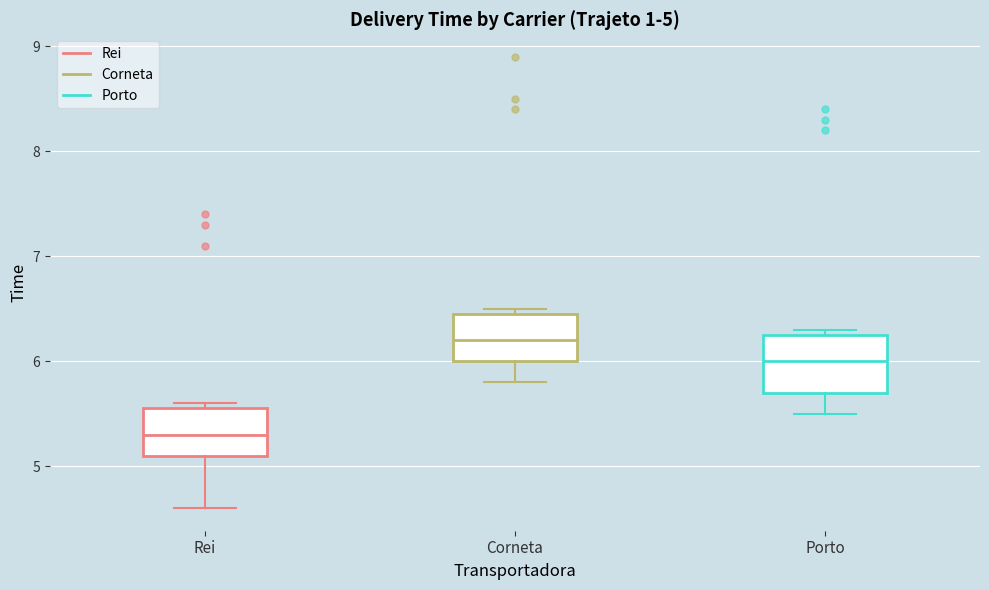

Which box's median line is the highest?

Corneta